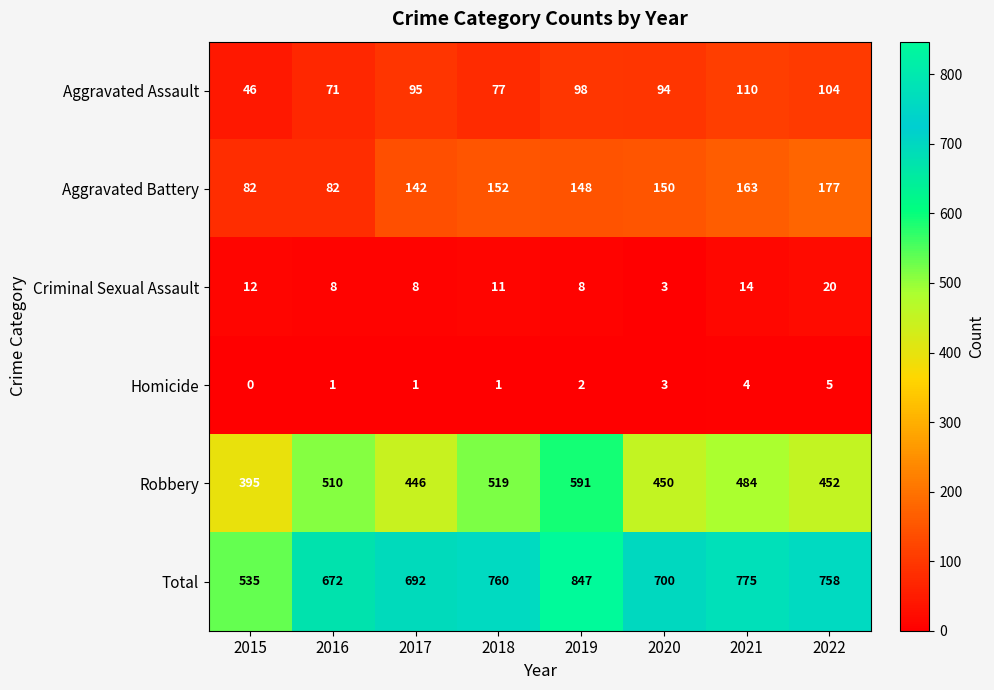

What is the difference between the maximum and second lowest values in the Aggravated Battery series?

95